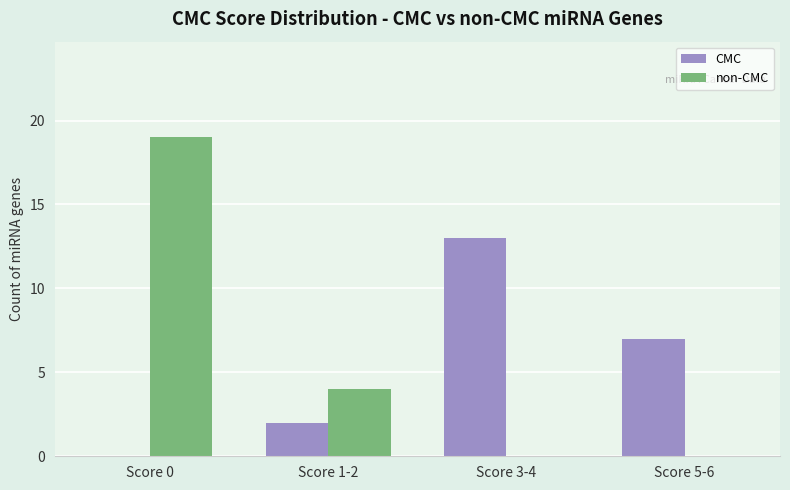

The value of non-CMC at Score 3-4 is -11. True or false?

False